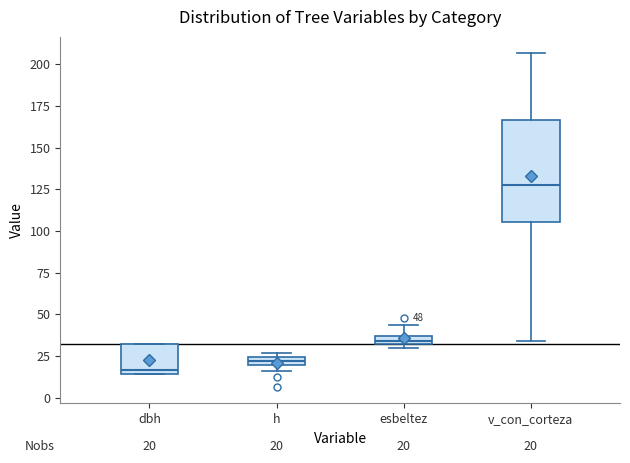

Comparing the boxes themselves (not the whiskers), which one is the tallest?

v_con_corteza